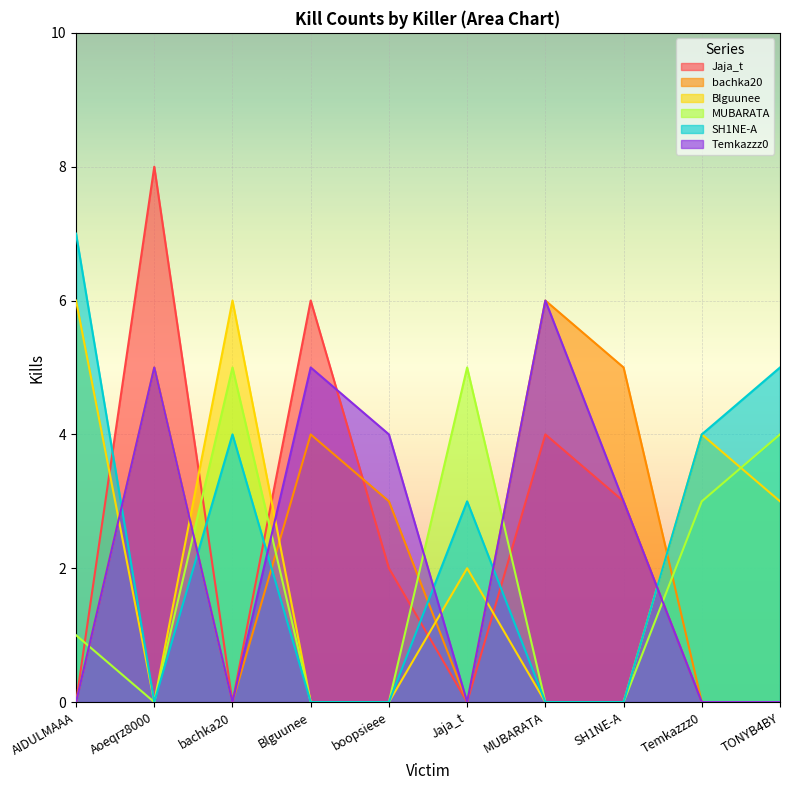

What is the difference between the second highest and second lowest values in the bachka20 series?

5